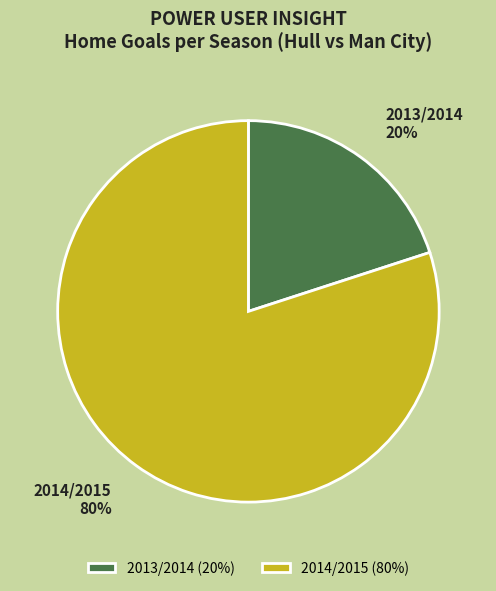

Is the sum of 2013/2014 and 2014/2015 greater than half?

Yes